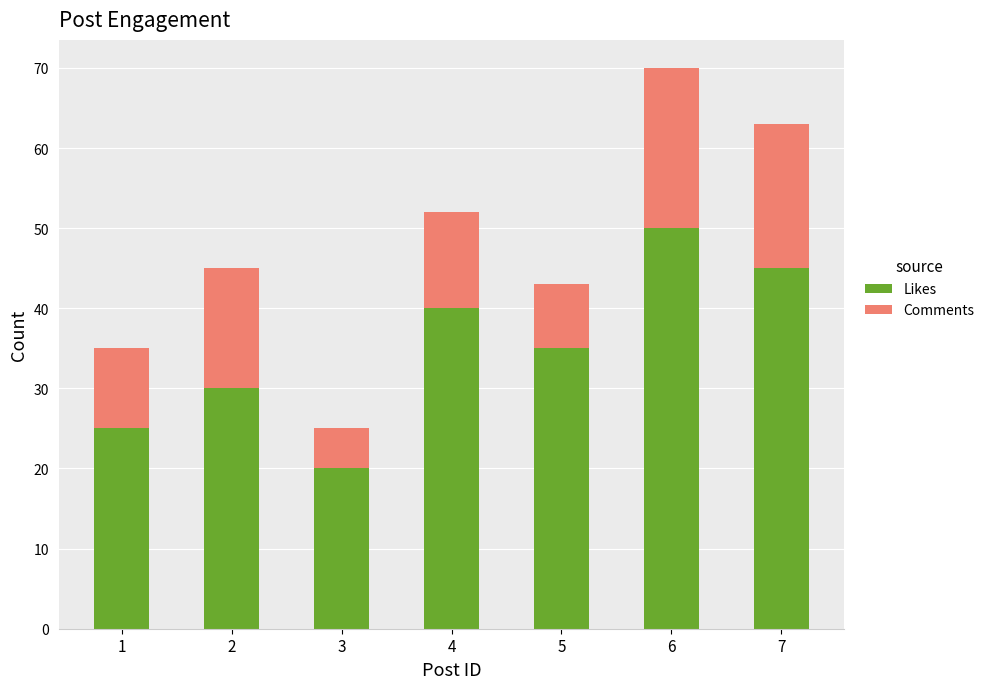

At which label does Likes reach its minimum?

3